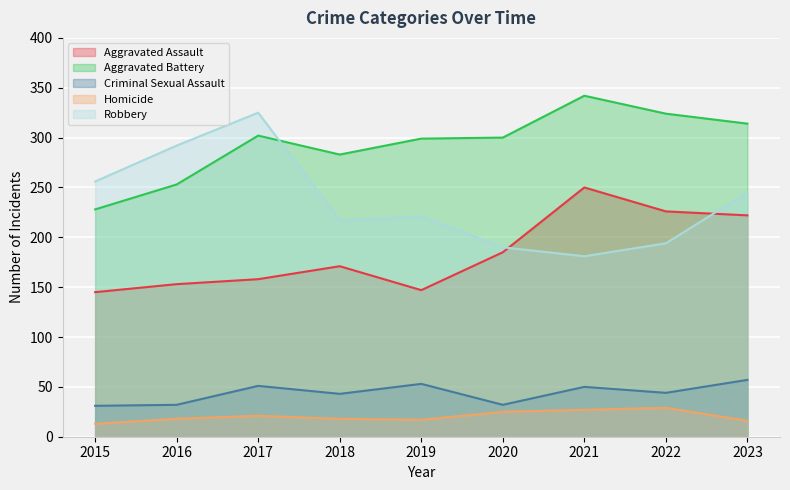

Rank the categories by Aggravated Battery value from lowest to highest.

2015, 2016, 2018, 2019, 2020, 2017, 2023, 2022, 2021